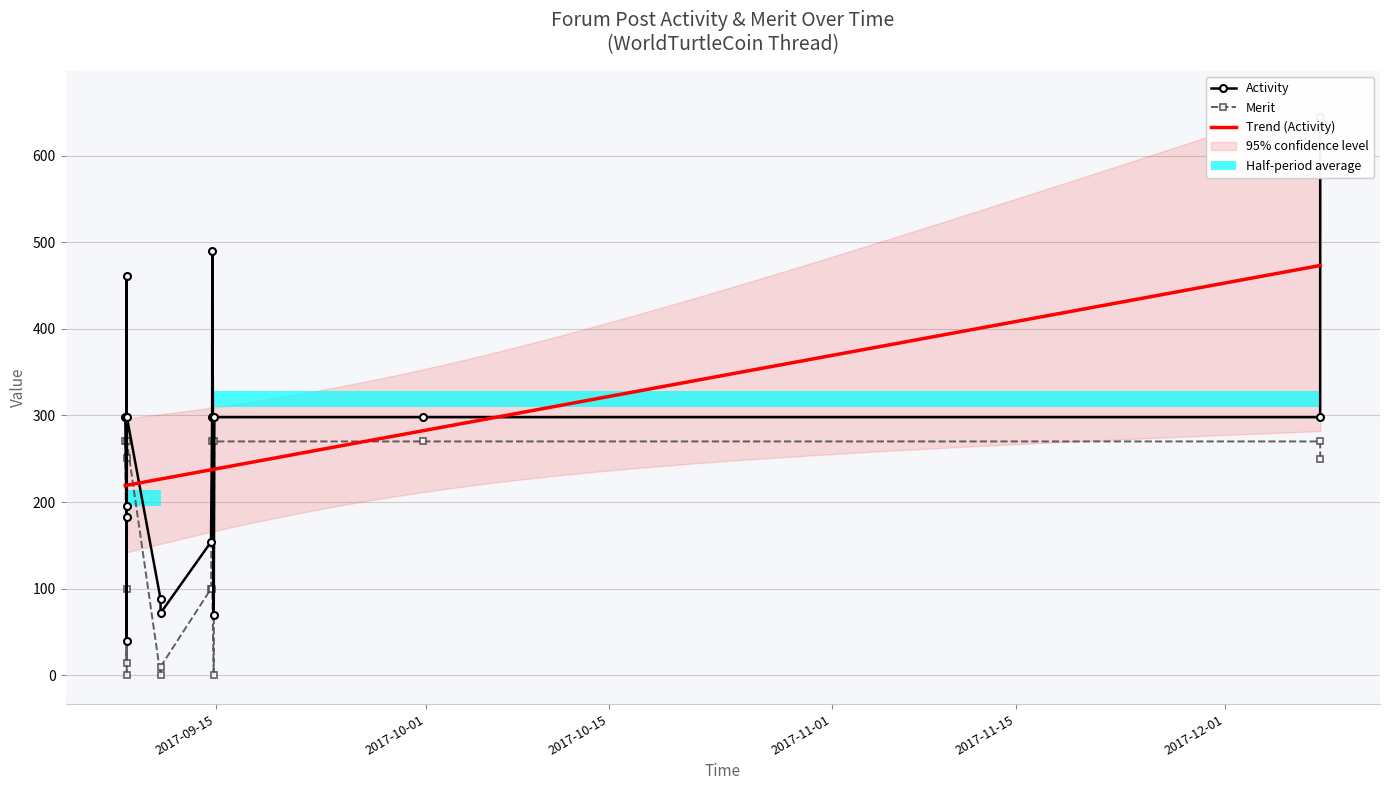

What is the greatest value displayed?

644